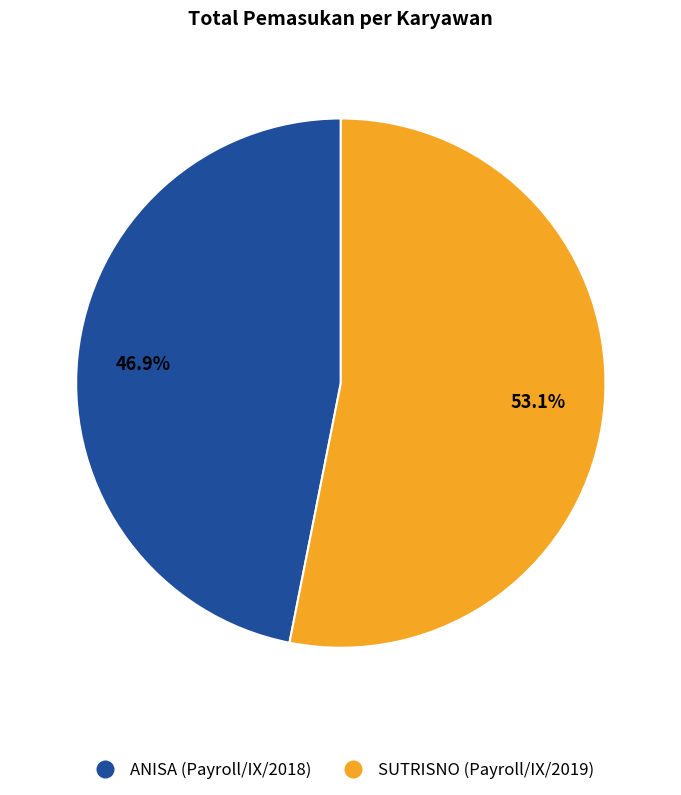

Which slice is the largest?

SUTRISNO (Payroll/IX/2019)